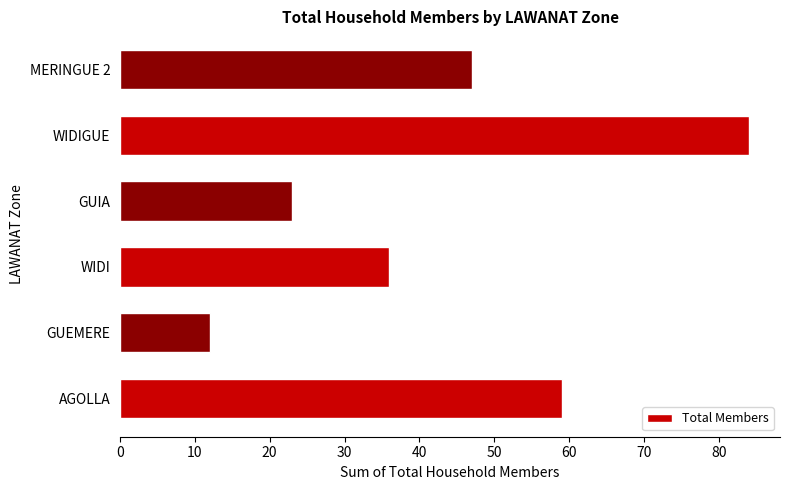

Count the number of categories in the chart.

6